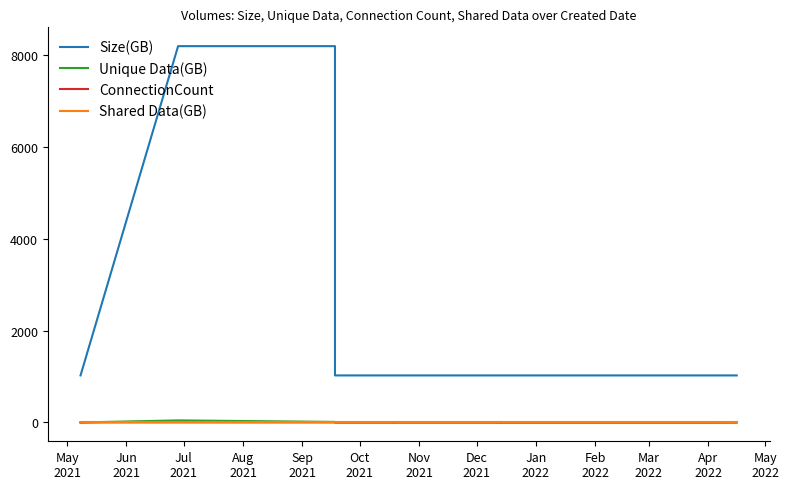

What is the difference between the maximum and minimum values in the Size(GB) series?

7168.0